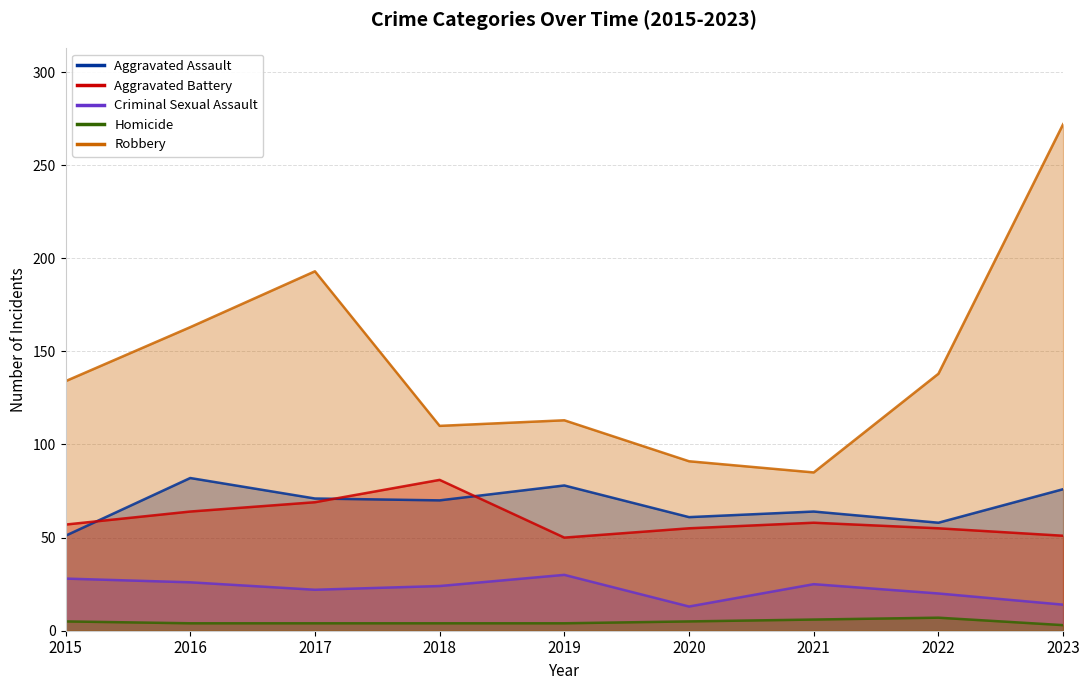

Which series has the widest spread of values?

Robbery